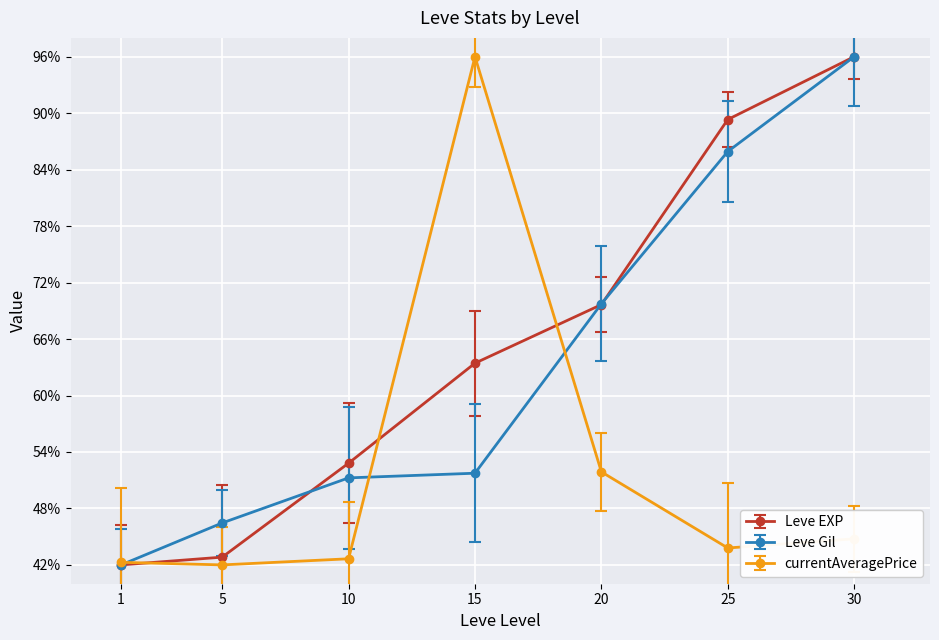

True or false: Leve EXP has a value of 1.0 at 30.

True